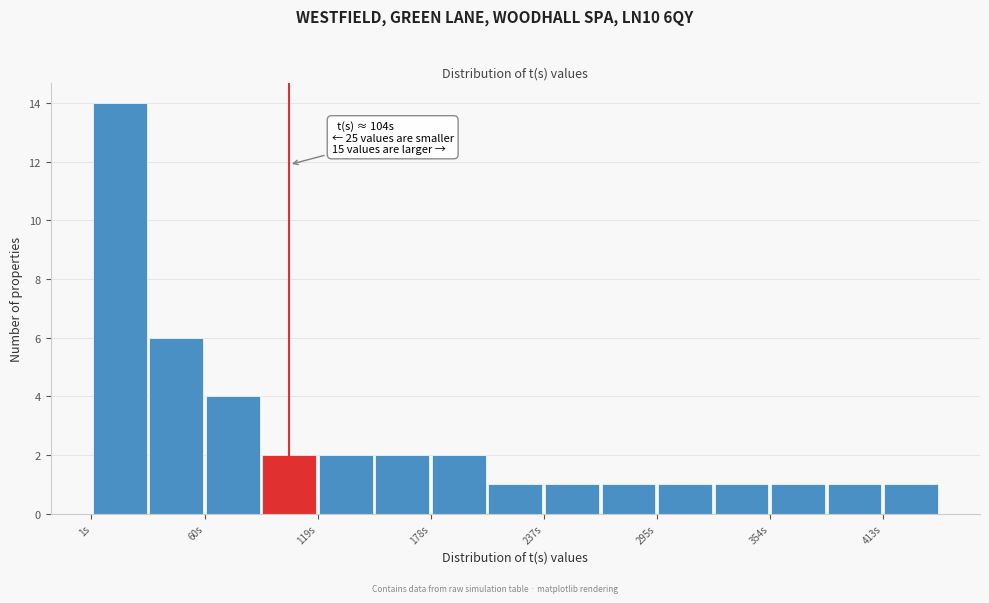

Read against the x-axis, roughly where is the centre of the tallest bar?

20